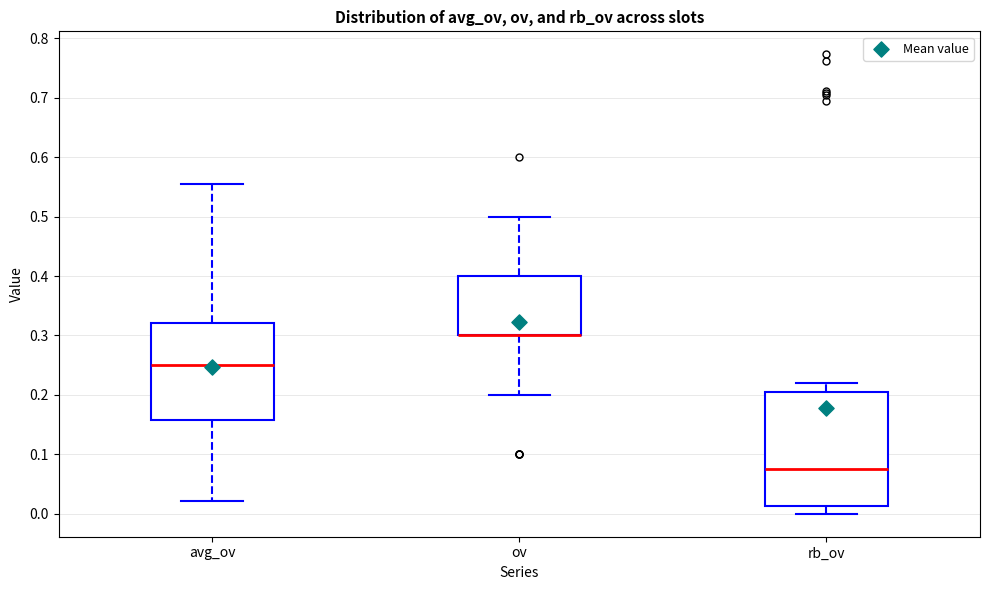

Reading left to right, transcribe this box plot: for each box, give where its median line is, the range the box spans, and where its two whiskers end, as read against the y-axis. The values are not printed on the chart, so give them approximately, as read against the axis.

avg_ov: median 0.25, box 0.16 to 0.32, whiskers 0.02 to 0.55
ov: median 0.30 (drawn on the box's lower edge), box 0.30 to 0.40, whiskers 0.20 to 0.50
rb_ov: median 0.08, box 0.01 to 0.20, whiskers 0.00 to 0.22